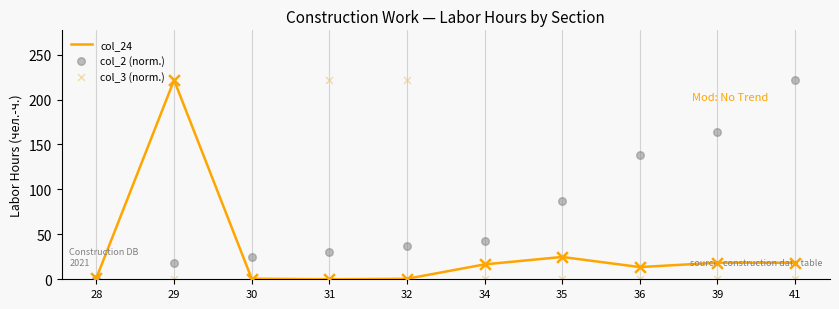

At which category is the sum across all series the highest?

32